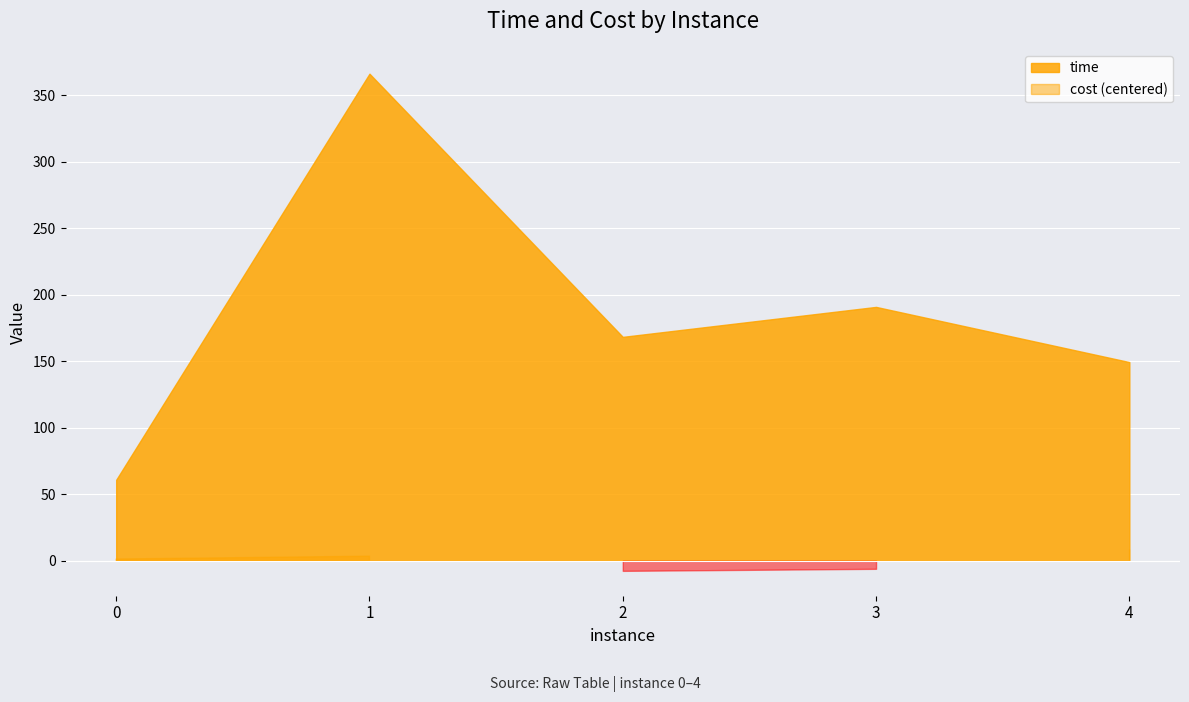

What is the difference between the second highest and second lowest values in the cost series?

9.5